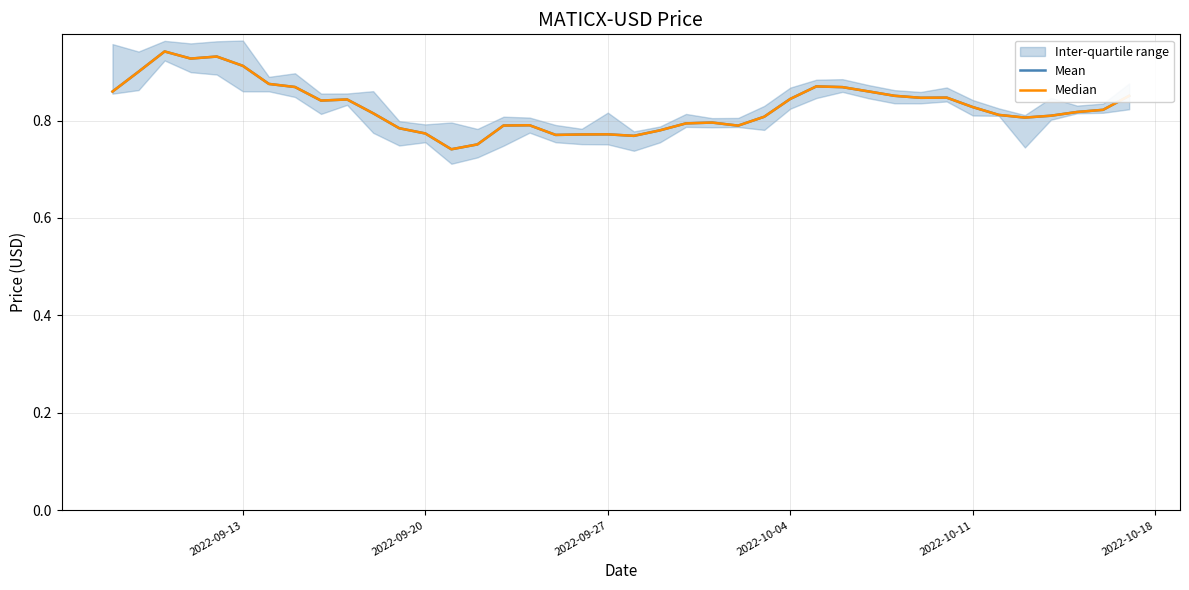

Which series has the largest total across all categories?

Mean